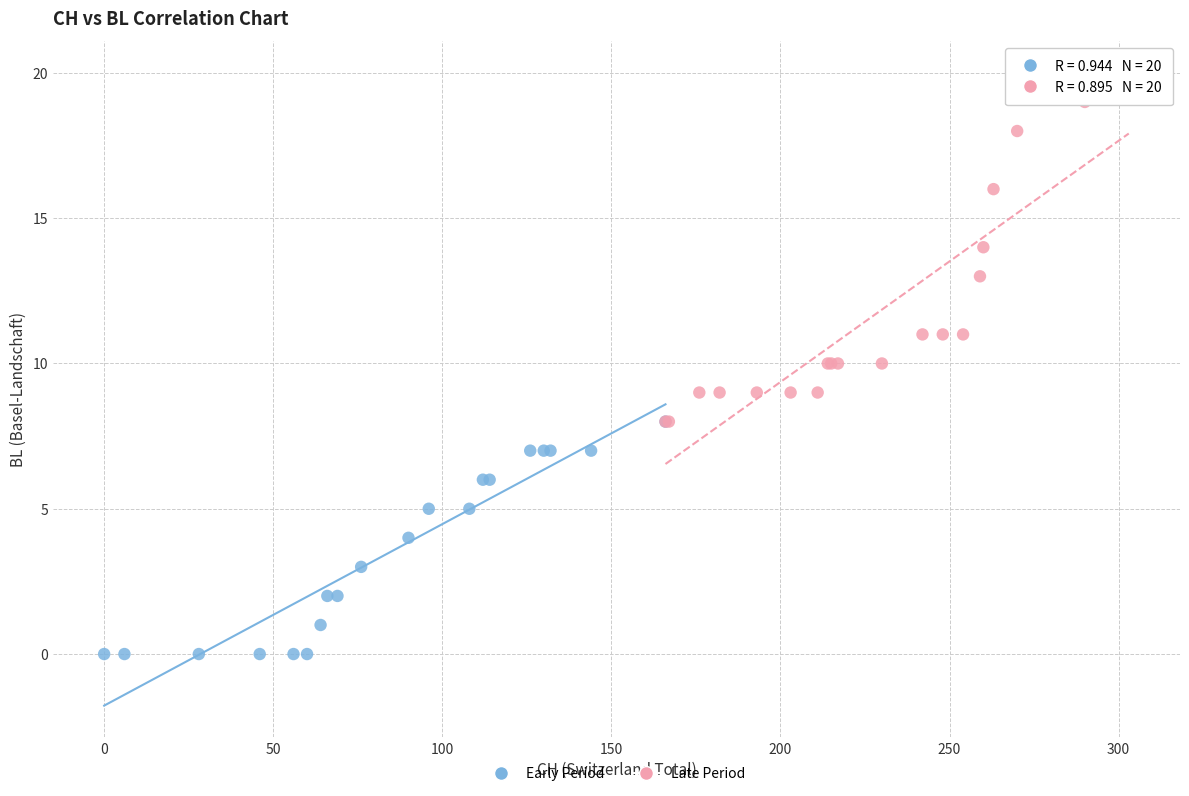

What are all the series names shown in the legend?

Early Period, Late Period